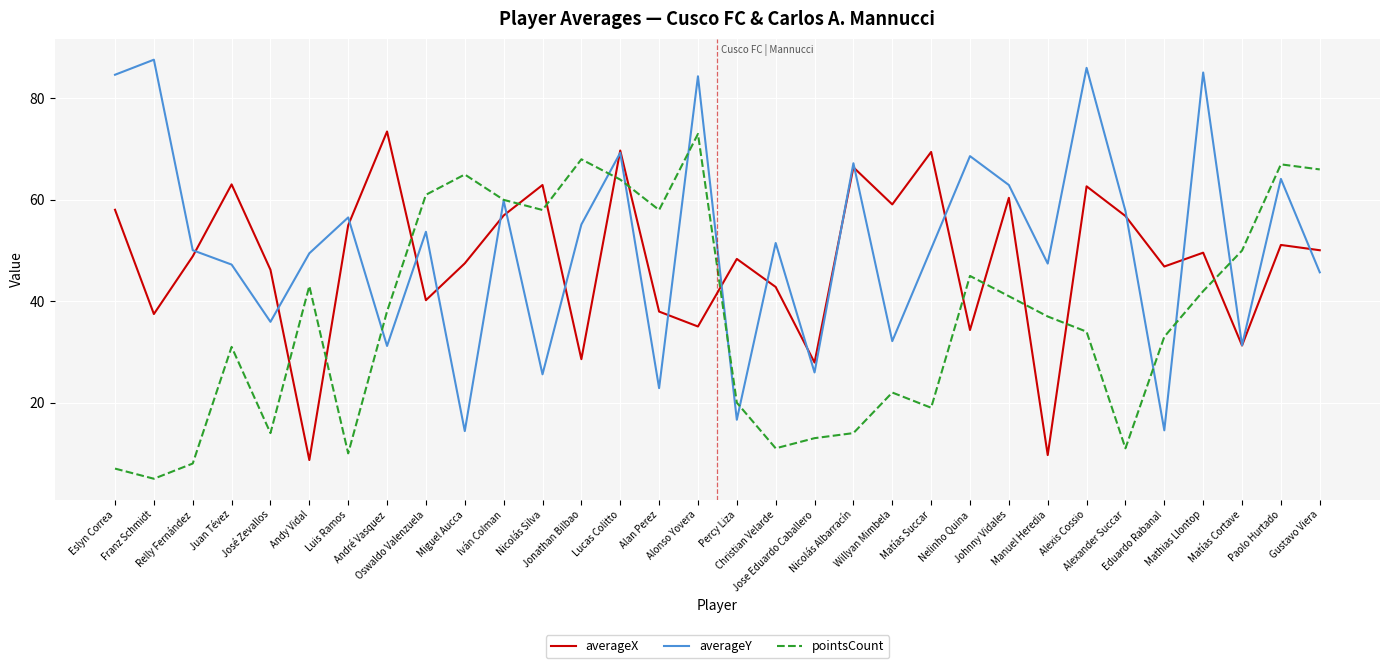

What is the sum of all pointsCount values?

1188.0